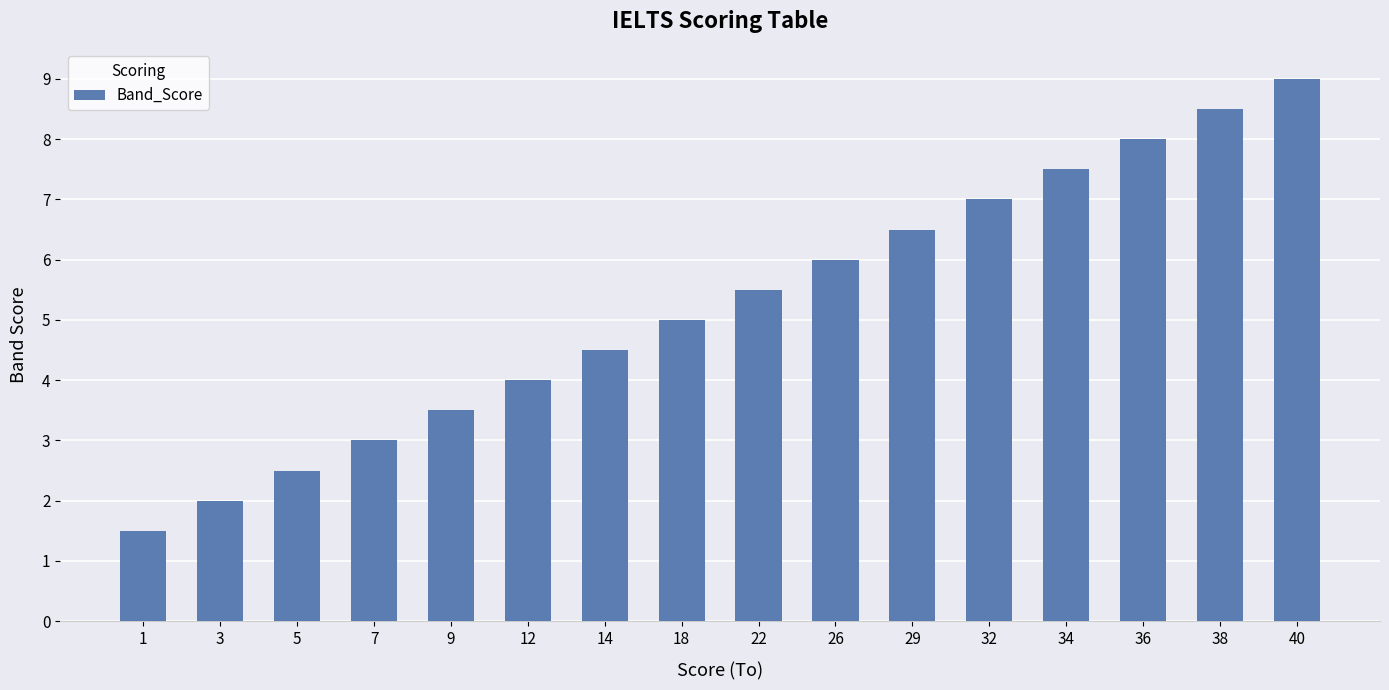

Is it true that the value at 14 is 4.5?

True